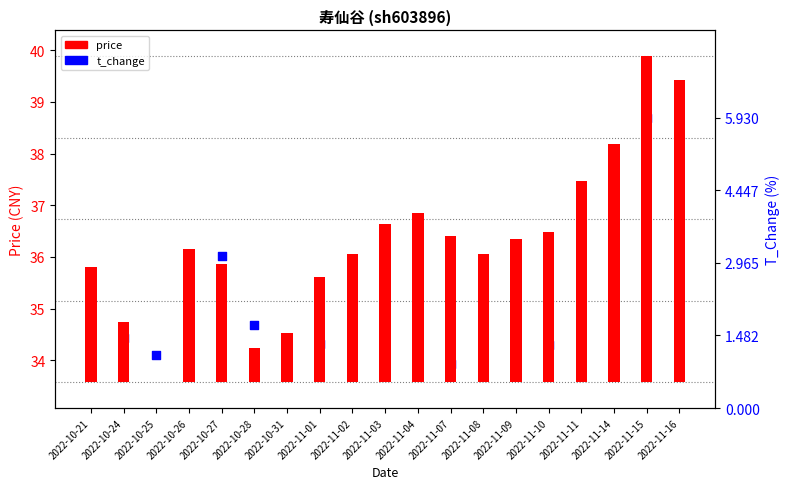

Which series contains the lowest Y value?

price